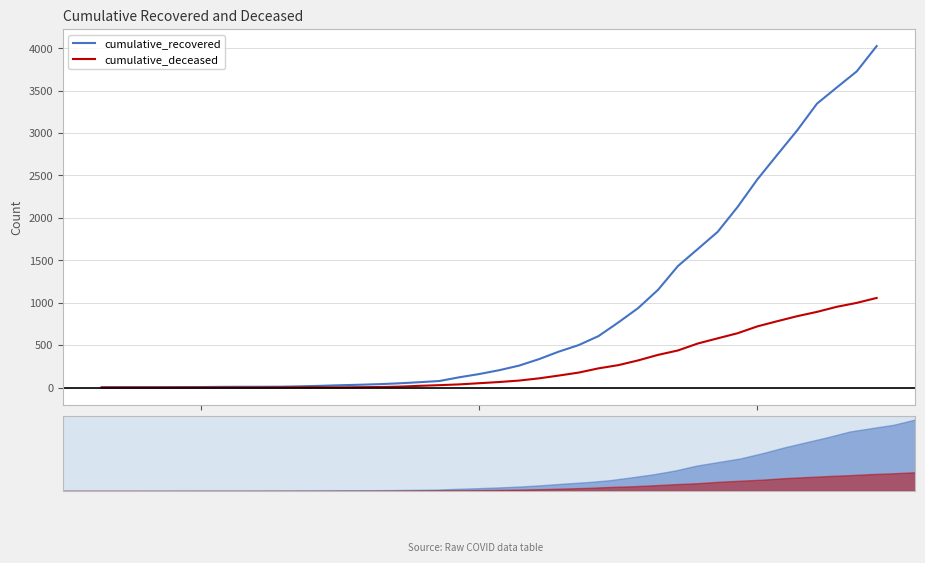

True or false: cumulative_deceased and cumulative_recovered cross at least once.

False